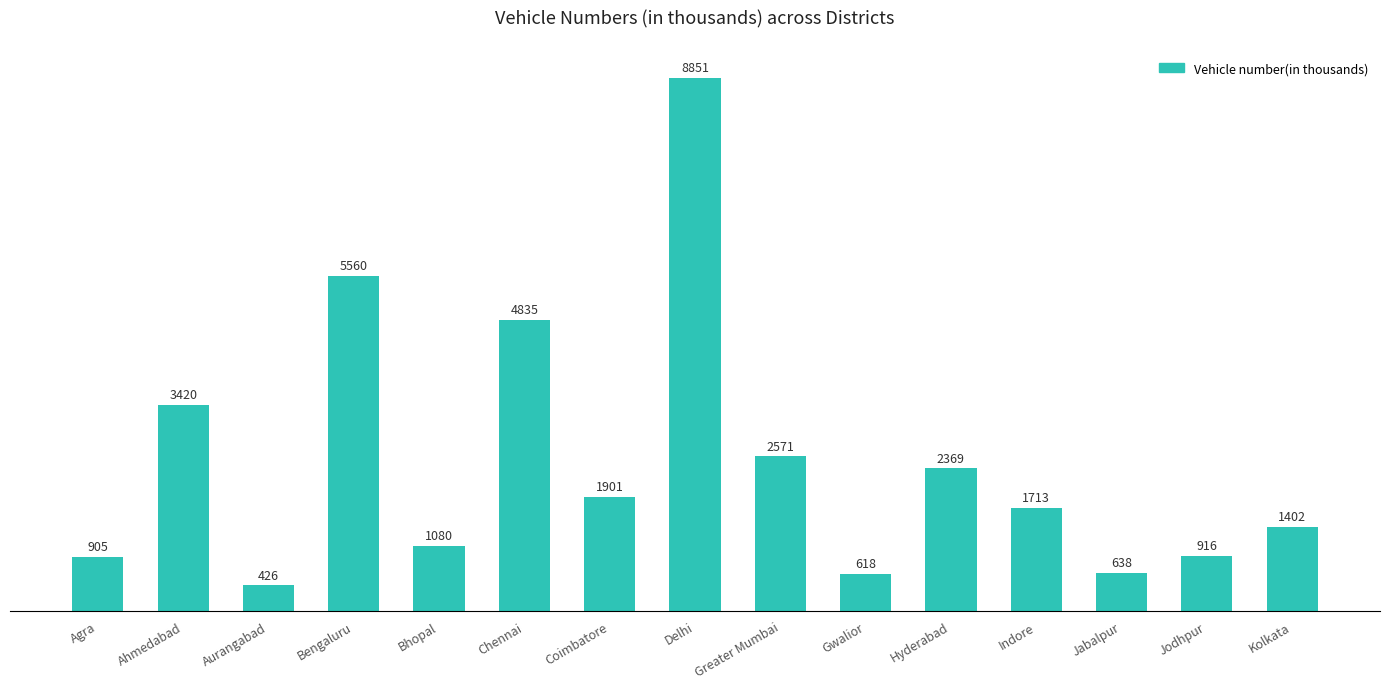

Between Bengaluru and Jabalpur, which is larger?

Bengaluru